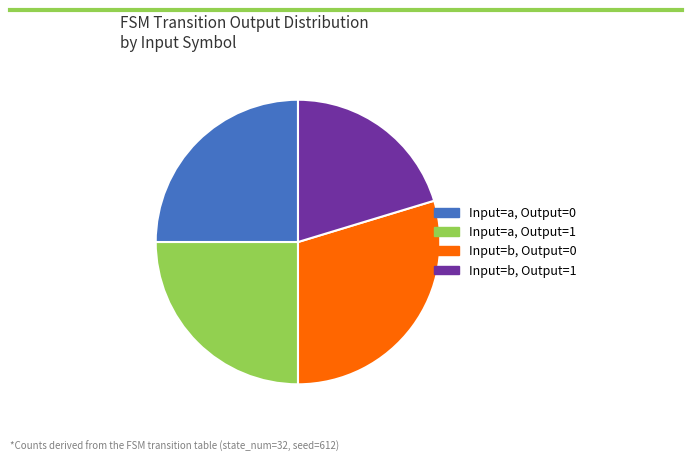

Which slice is the largest?

Input=b, Output=0